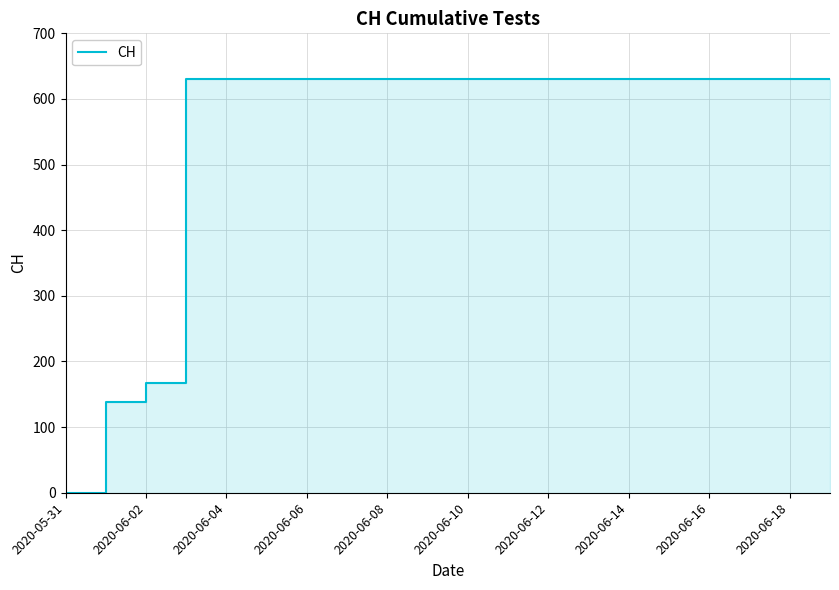

What is the difference between the second highest and second lowest values?

492